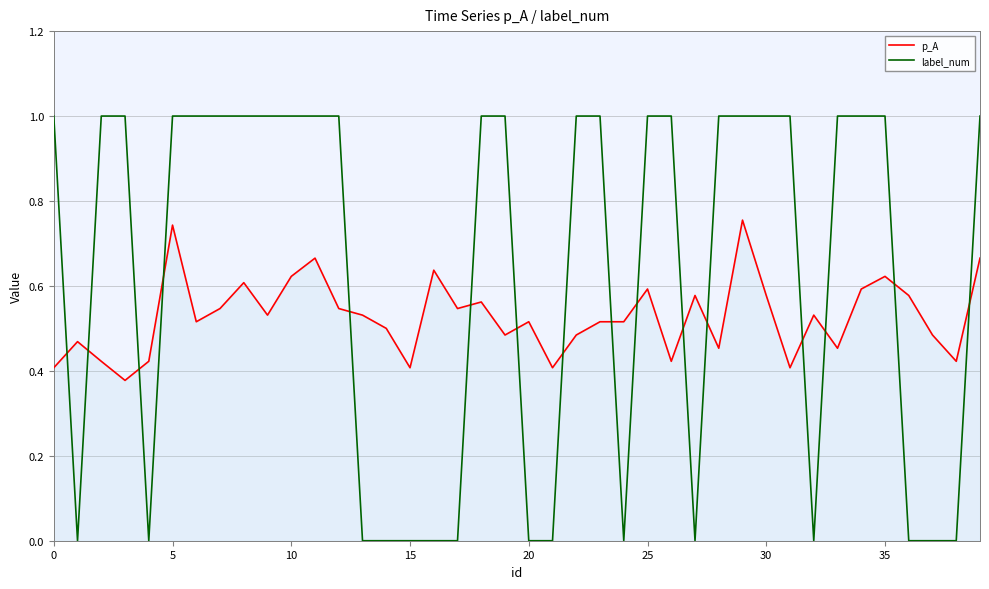

Which series has the largest total across all categories?

label_num